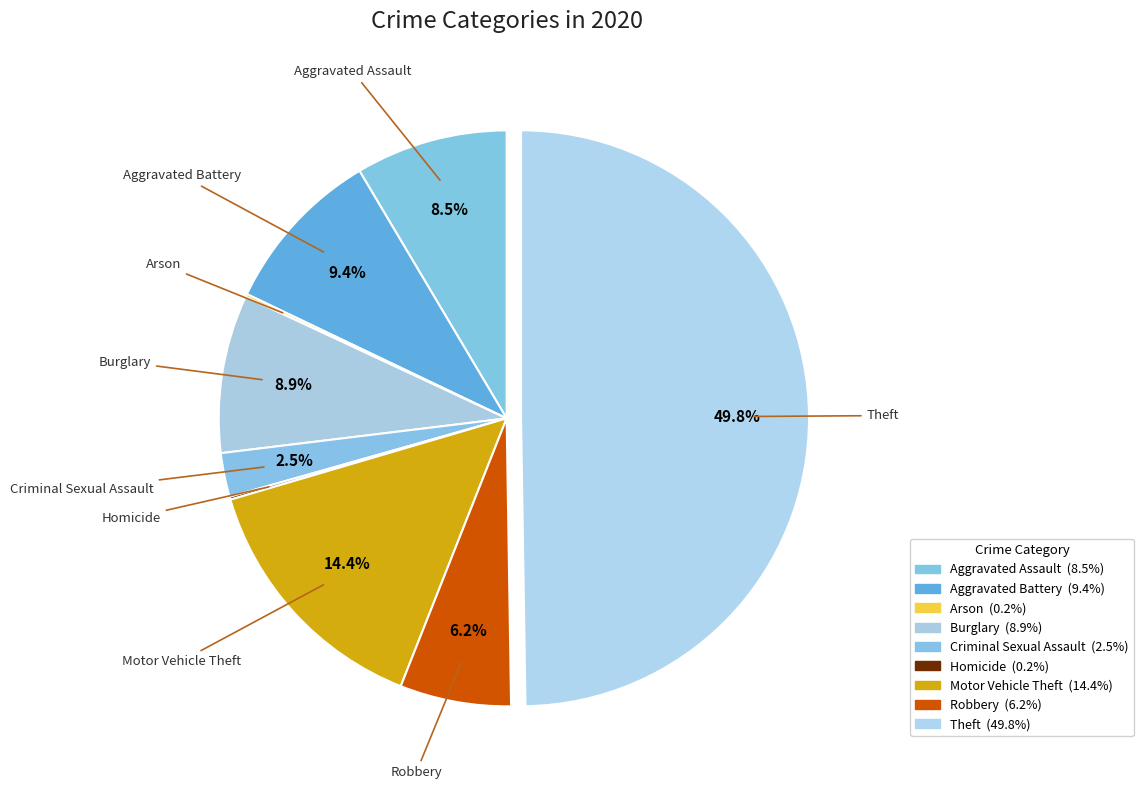

Is Aggravated Battery the majority of the pie?

No